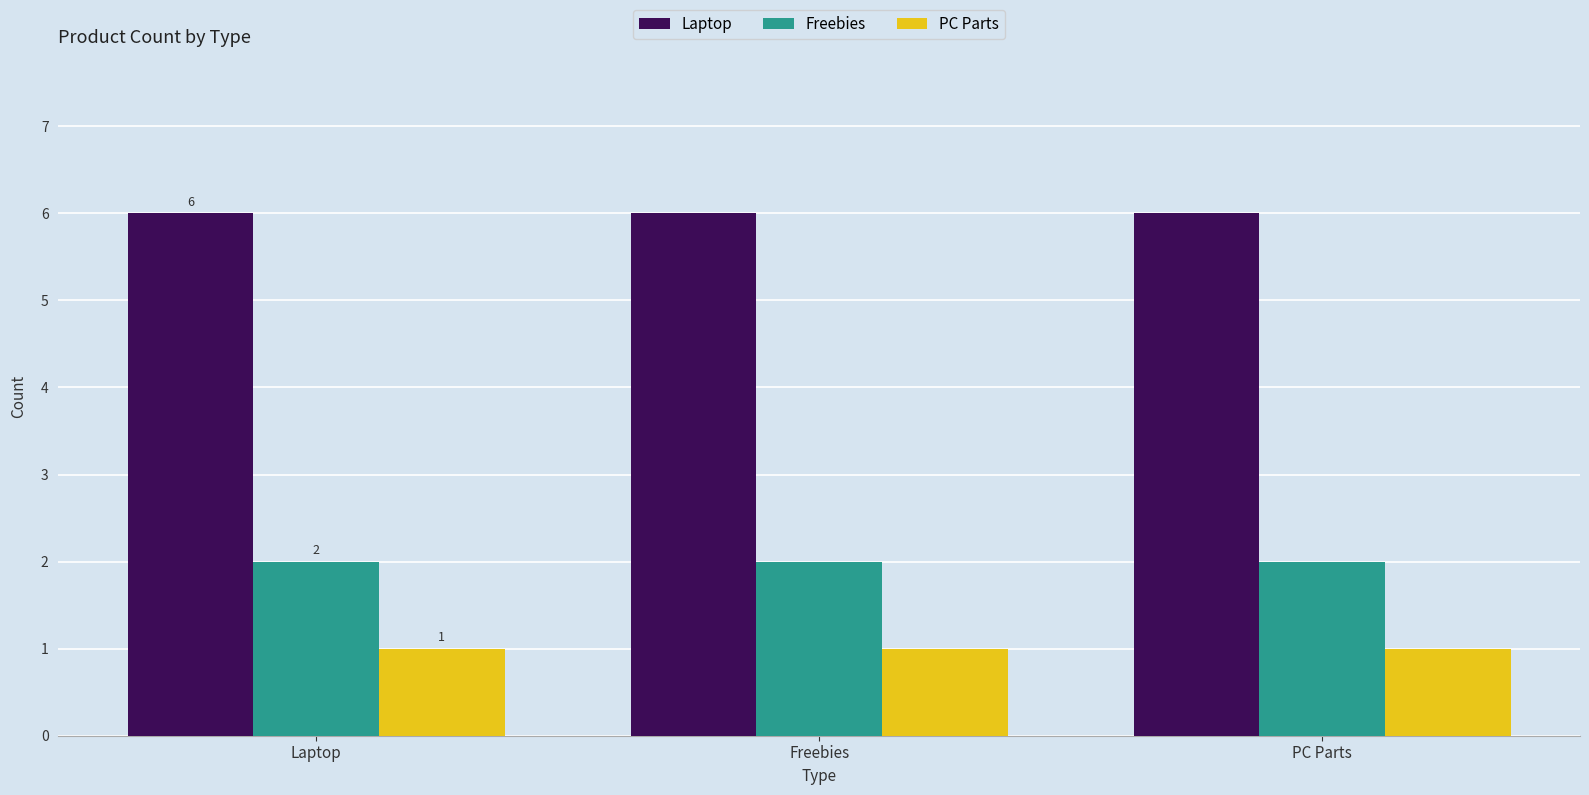

What is the label of the 3rd bar from the right?

Laptop